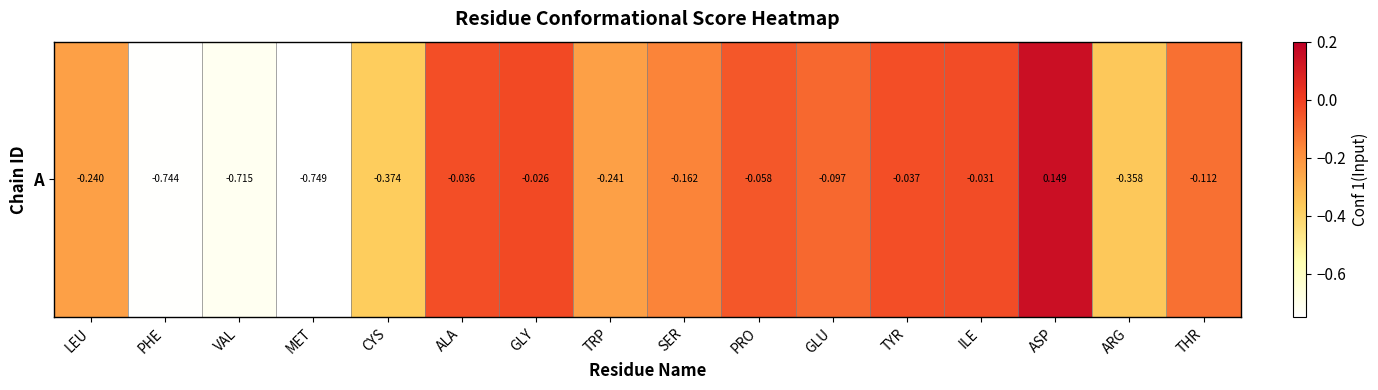

List the labels in order of value, largest first.

ASP, GLY, ILE, ALA, TYR, PRO, GLU, THR, SER, LEU, TRP, ARG, CYS, VAL, PHE, MET